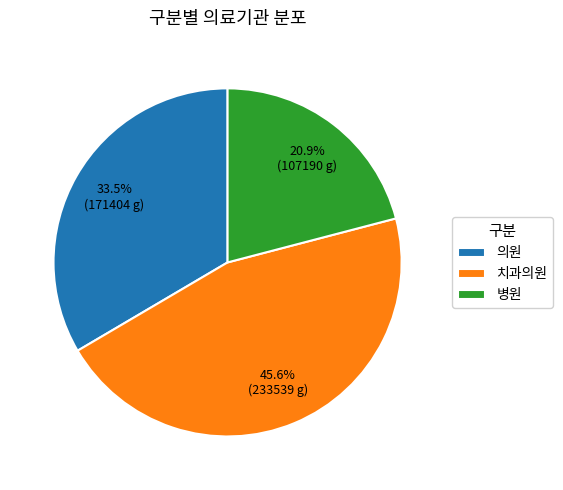

To the nearest percent, what is the average slice percentage?

33%